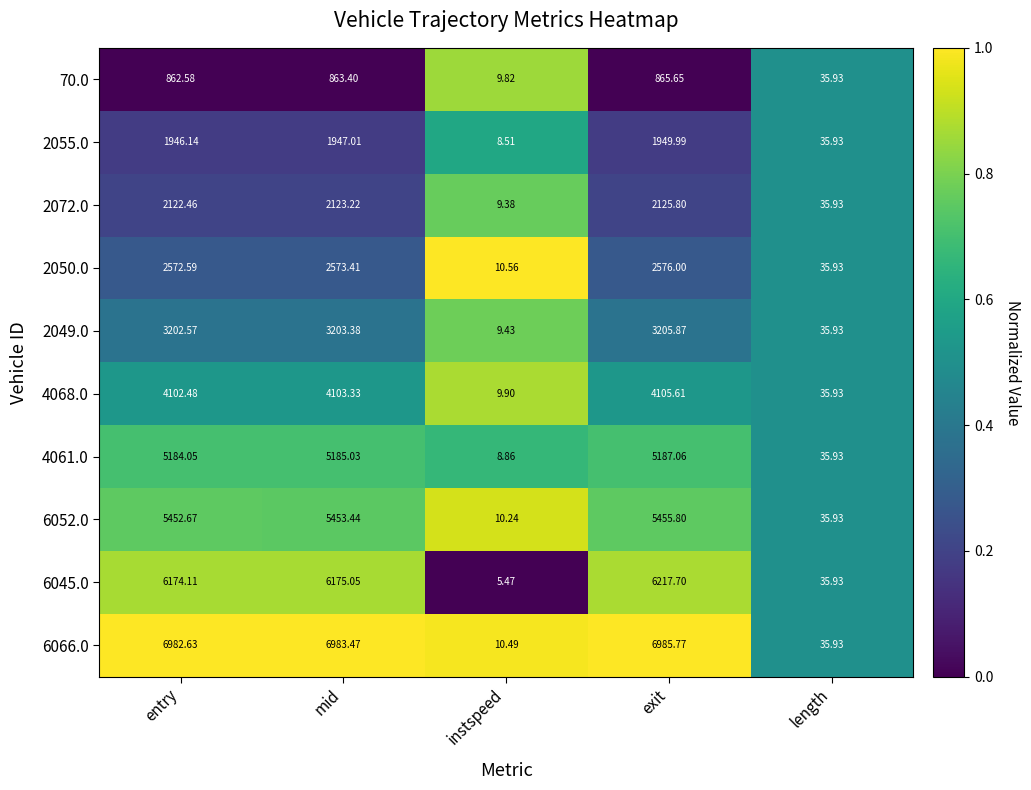

Which category has the highest value in the 70.0 series?

exit